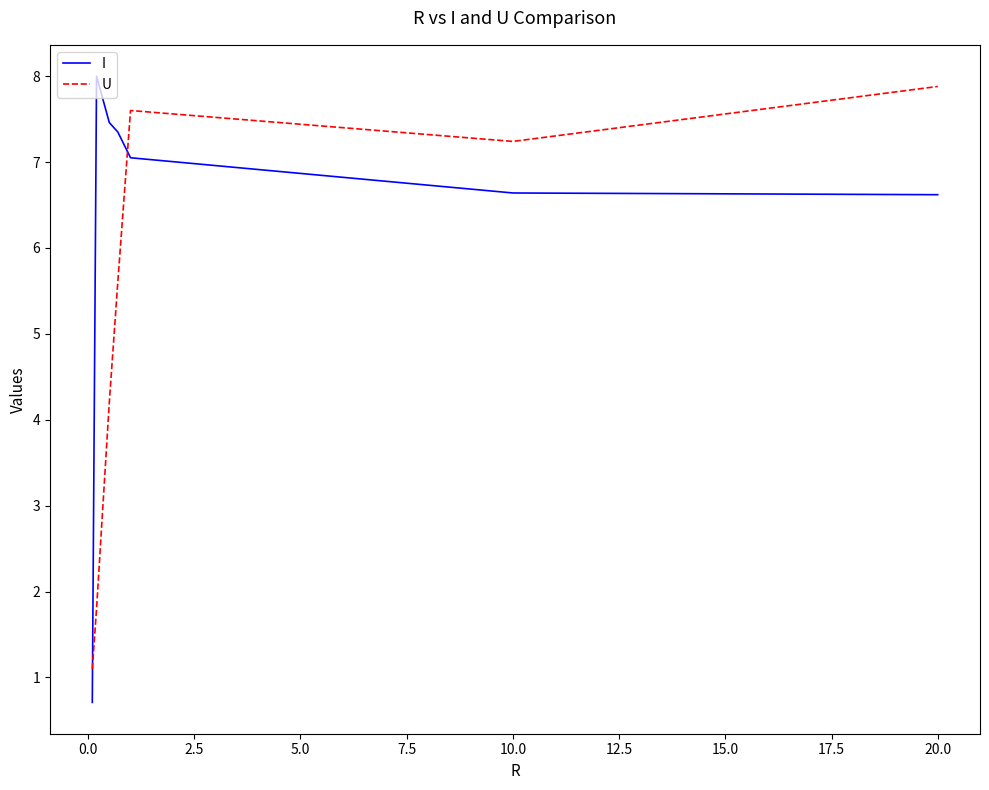

What are all the series names shown in the legend?

I, U